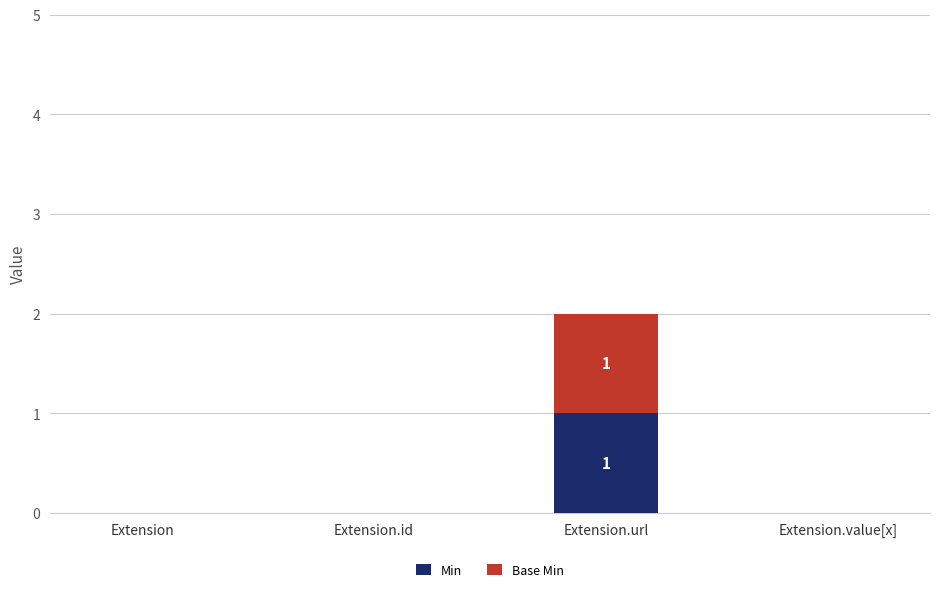

At which label does Min reach its peak?

Extension.url